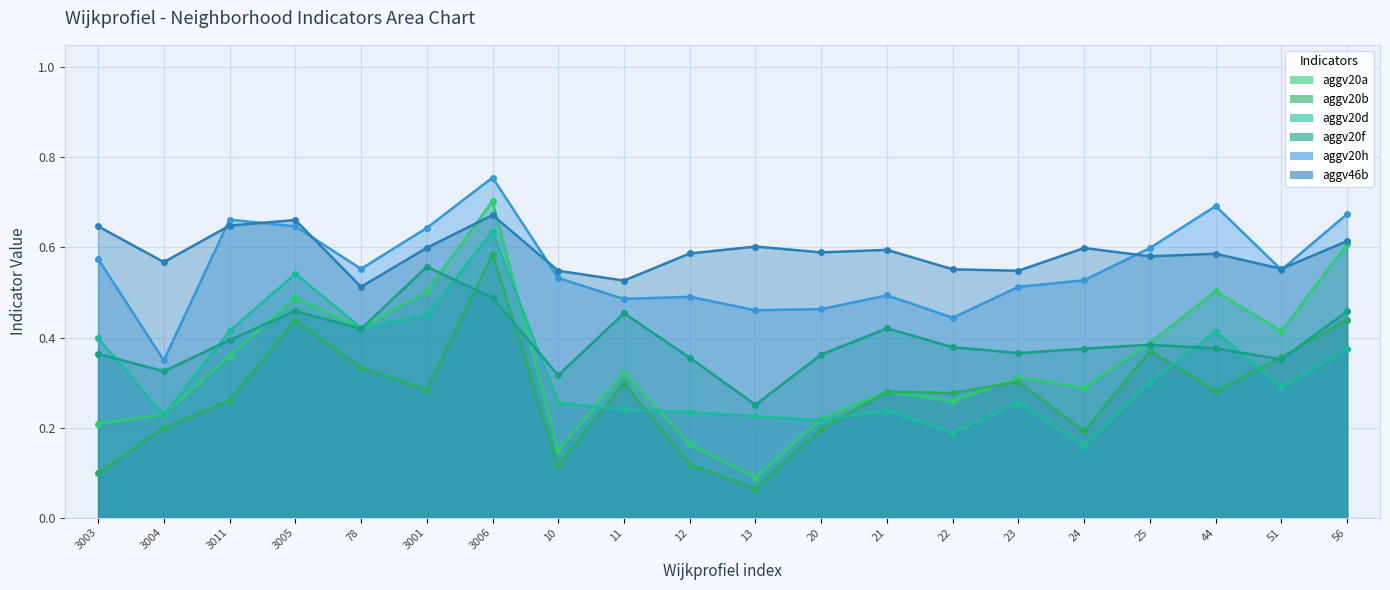

True or false: aggv20h and aggv20b cross at least once.

False